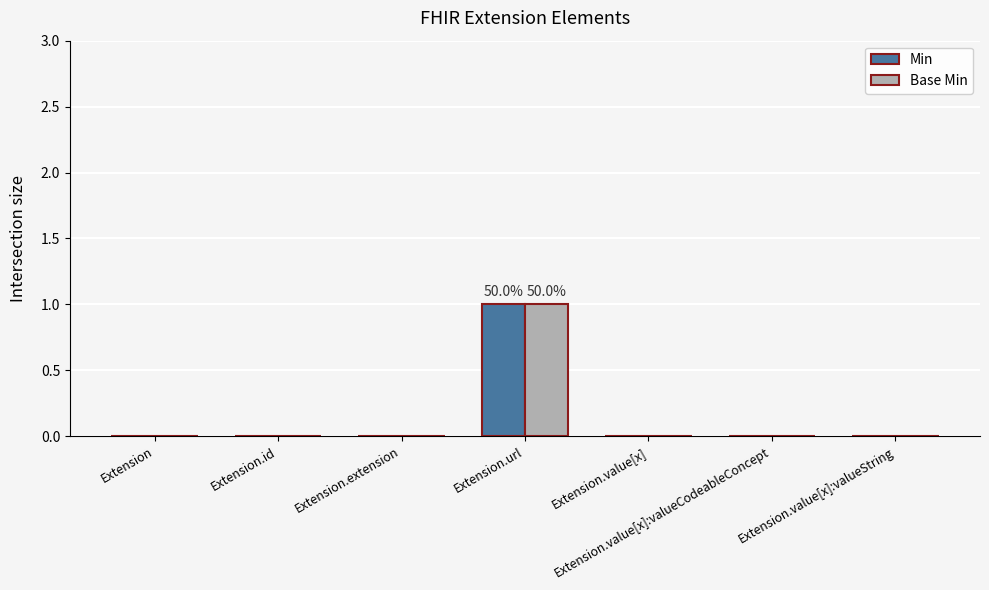

The value of Base Min at Extension.extension is 0. True or false?

True